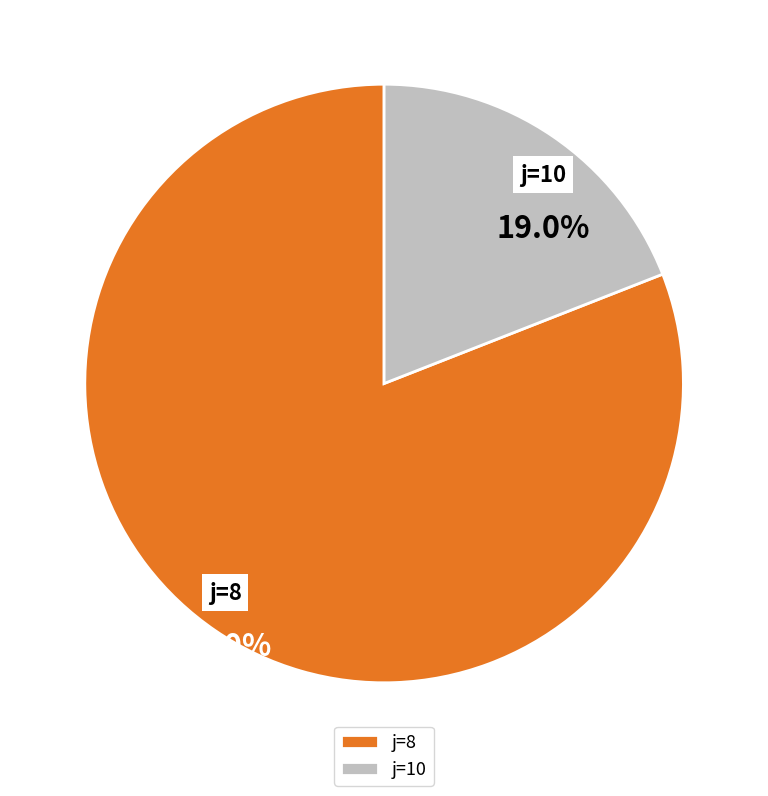

What portion of the pie excludes j=8?

19.0%